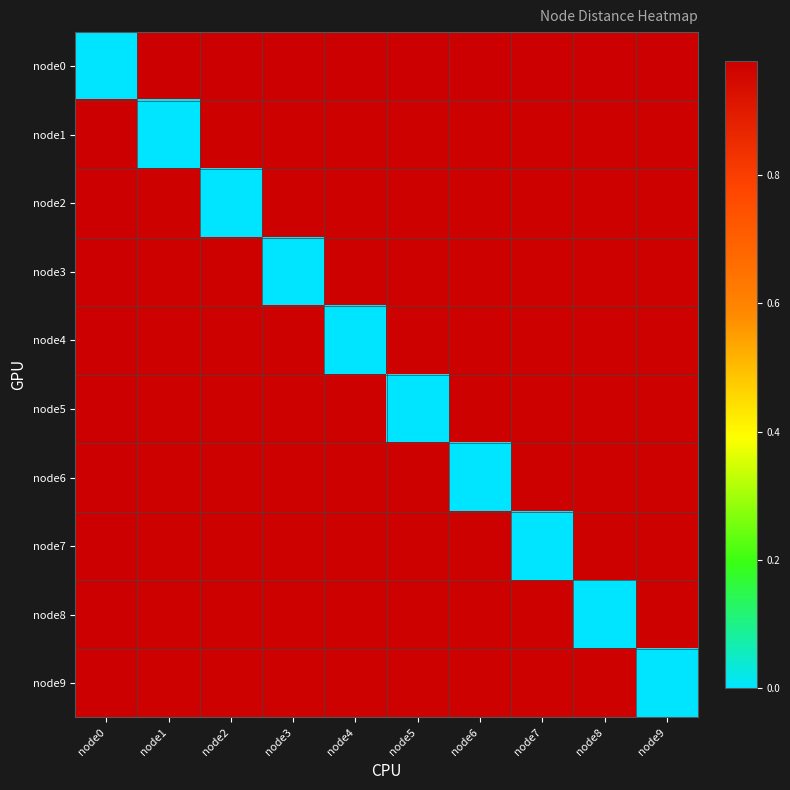

Reading right to left, what are all the values shown in this chart?

node0: node9=1.0	node8=1.0	node7=1.0	node6=1.0	node5=1.0	node4=1.0	node3=1.0	node2=1.0	node1=1.0	node0=0.0
node1: node9=1.0	node8=1.0	node7=1.0	node6=1.0	node5=1.0	node4=1.0	node3=1.0	node2=1.0	node1=0.0	node0=1.0
node2: node9=1.0	node8=1.0	node7=1.0	node6=1.0	node5=1.0	node4=1.0	node3=1.0	node2=0.0	node1=1.0	node0=1.0
node3: node9=1.0	node8=1.0	node7=1.0	node6=1.0	node5=1.0	node4=1.0	node3=0.0	node2=1.0	node1=1.0	node0=1.0
node4: node9=1.0	node8=1.0	node7=1.0	node6=1.0	node5=1.0	node4=0.0	node3=1.0	node2=1.0	node1=1.0	node0=1.0
node5: node9=1.0	node8=1.0	node7=1.0	node6=1.0	node5=0.0	node4=1.0	node3=1.0	node2=1.0	node1=1.0	node0=1.0
node6: node9=1.0	node8=1.0	node7=1.0	node6=0.0	node5=1.0	node4=1.0	node3=1.0	node2=1.0	node1=1.0	node0=1.0
node7: node9=1.0	node8=1.0	node7=0.0	node6=1.0	node5=1.0	node4=1.0	node3=1.0	node2=1.0	node1=1.0	node0=1.0
node8: node9=1.0	node8=0.0	node7=1.0	node6=1.0	node5=1.0	node4=1.0	node3=1.0	node2=1.0	node1=1.0	node0=1.0
node9: node9=0.0	node8=1.0	node7=1.0	node6=1.0	node5=1.0	node4=1.0	node3=1.0	node2=1.0	node1=1.0	node0=1.0